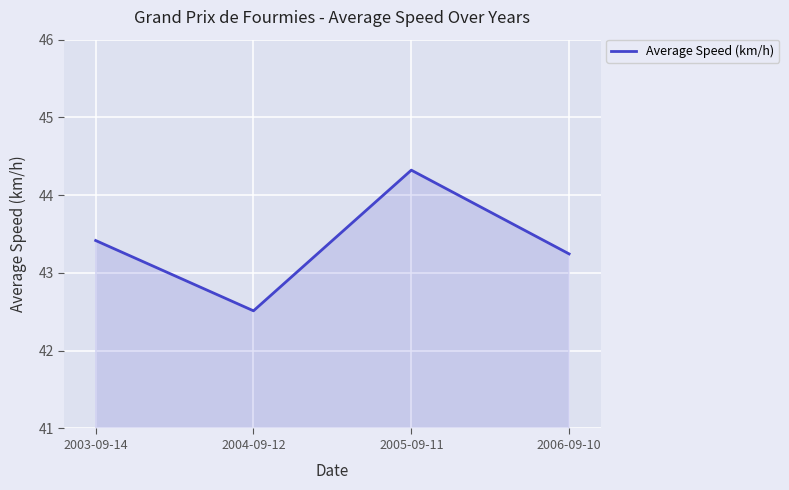

What is the sum of the values at 2005-09-11 and 2004-09-12?

86.8